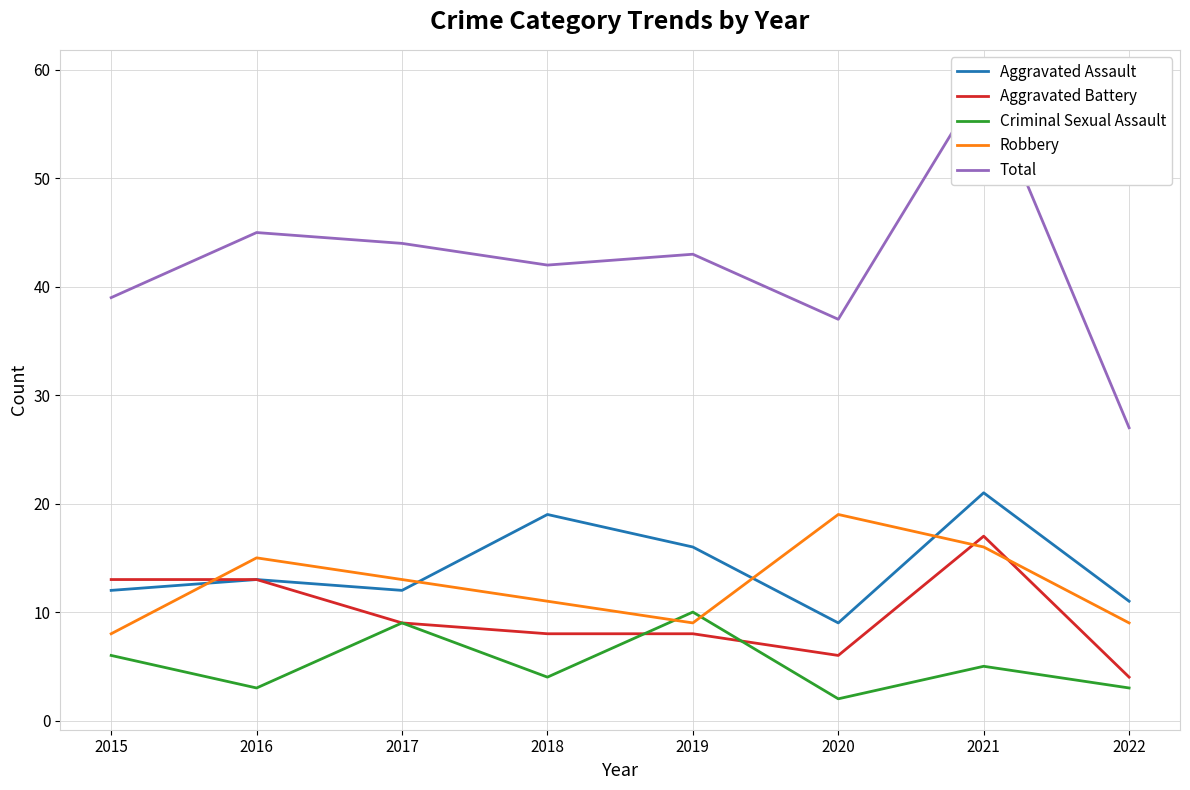

What is the difference between the Aggravated Assault values at 2016 and 2015?

1